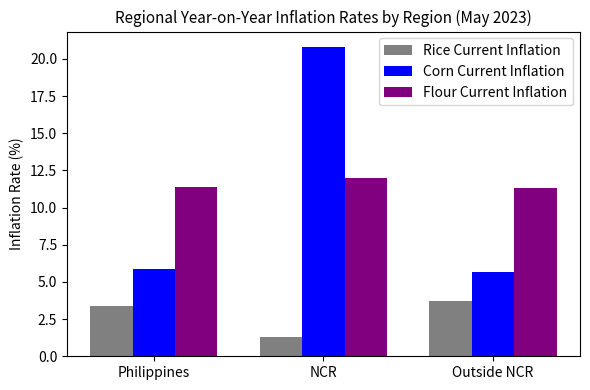

Reading left to right, list all the values displayed in this chart.

Rice Current Inflation: 3.4	1.3	3.7
Corn Current Inflation: 5.9	20.8	5.7
Flour Current Inflation: 11.4	12.0	11.3